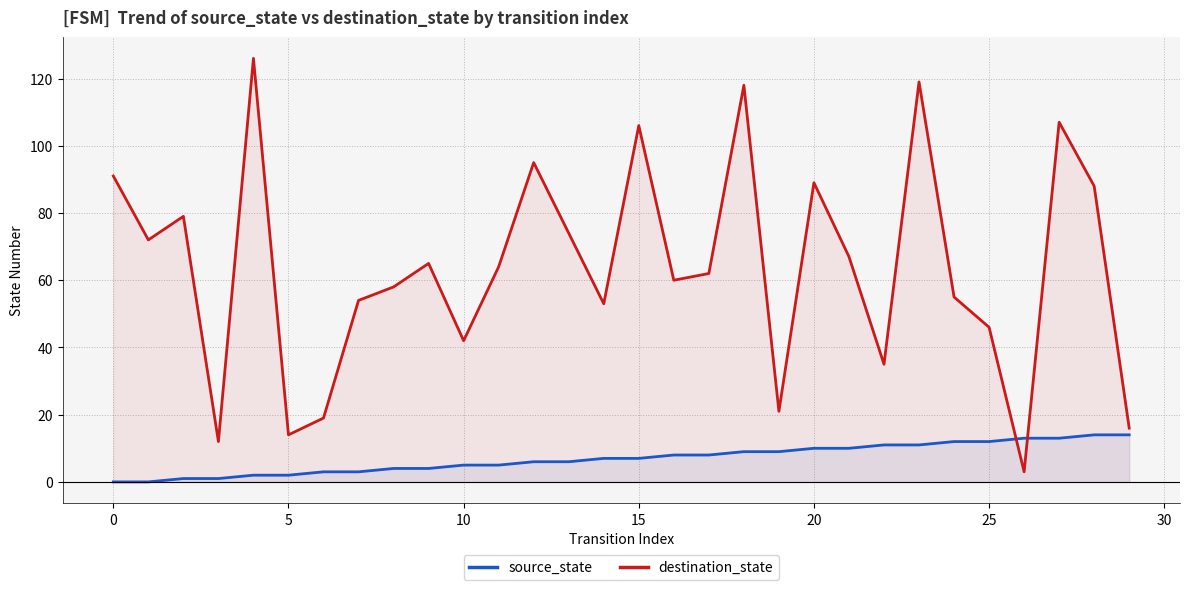

Which series has the largest total across all categories?

destination_state